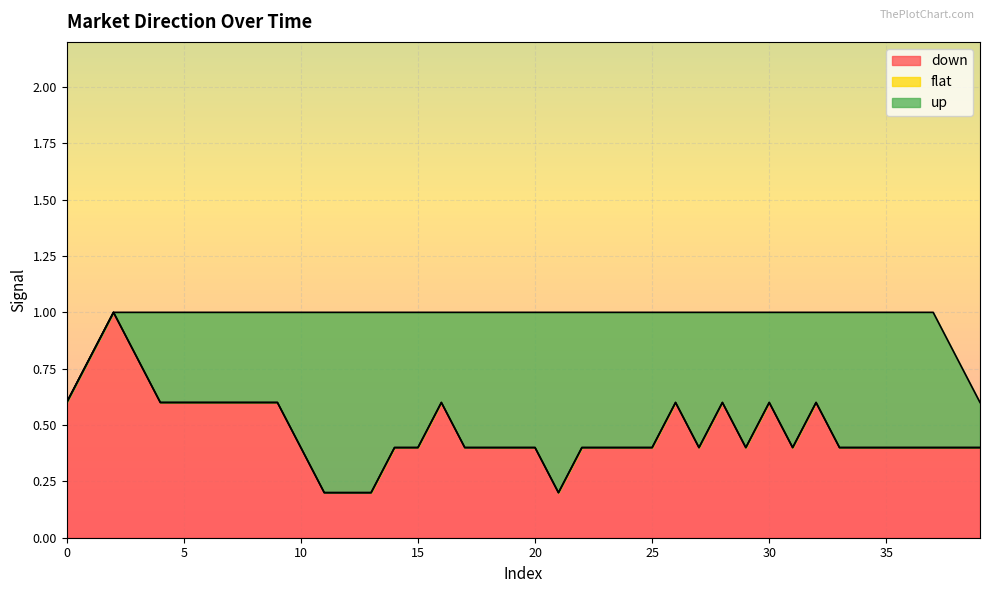

The down series shows 0.2 at 35. True or false?

False